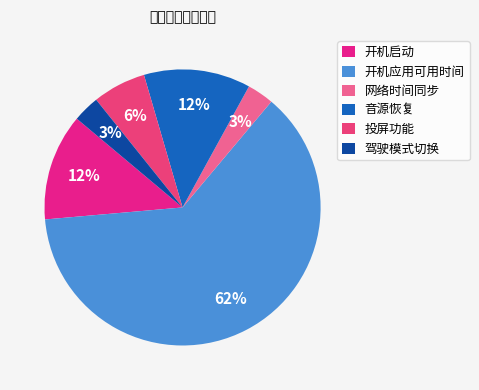

To the nearest percent, what is the average slice percentage?

17%